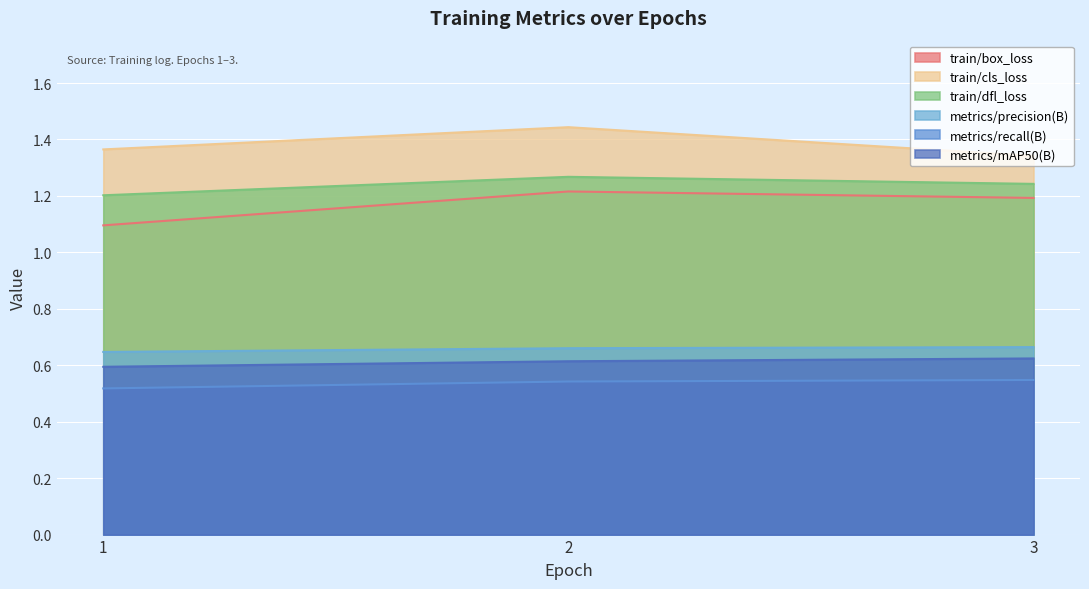

Is it true that metrics/recall(B) equals 0.5 at 1?

True